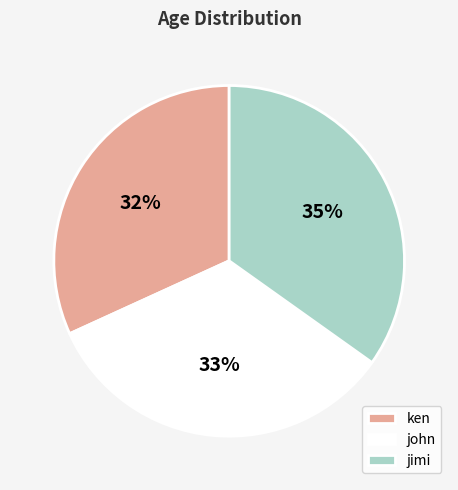

The ken slice represents 32% of the pie. True or false?

True